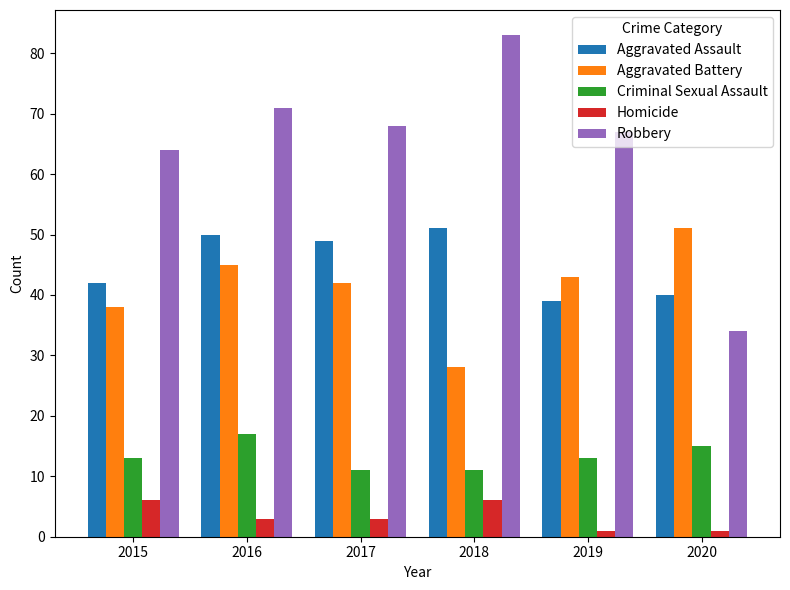

What is the difference between the Aggravated Battery values at 2020 and 2019?

8